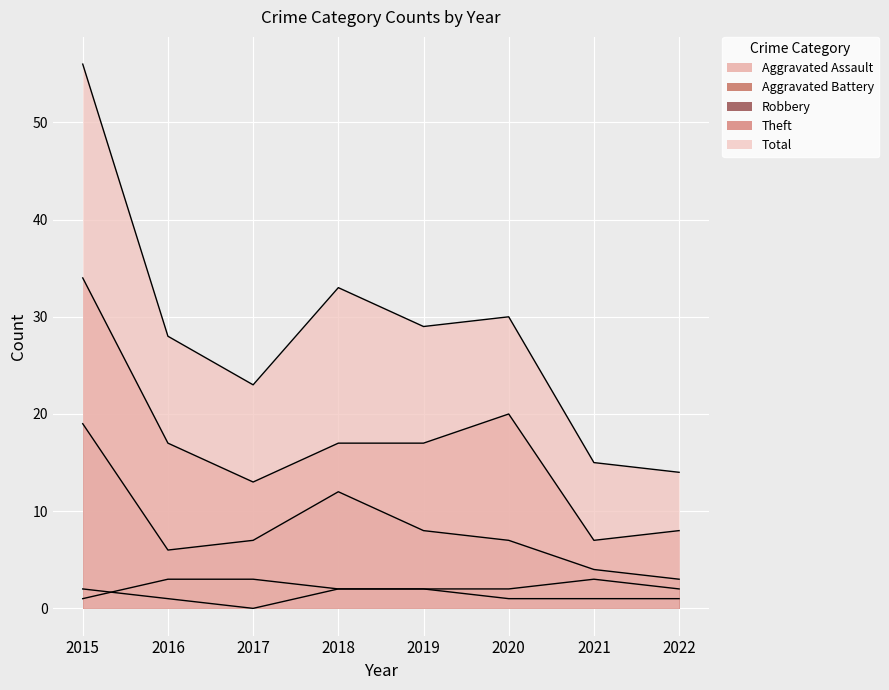

Which series has the largest range (max minus min)?

Total